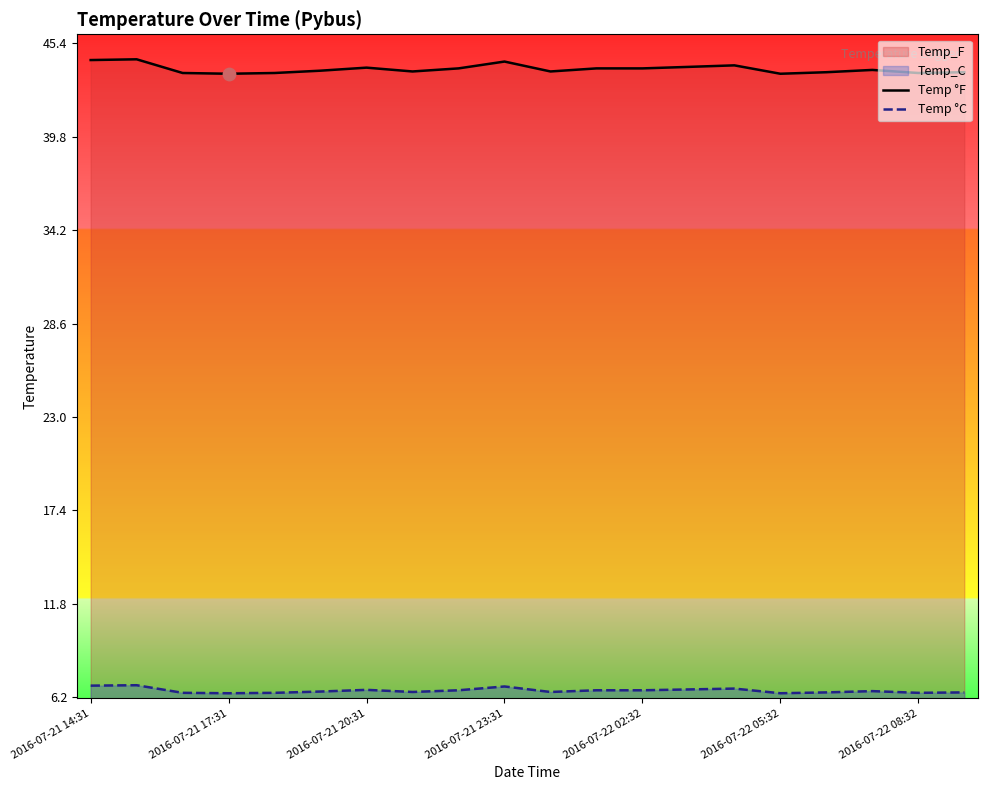

Which series contains the lowest Y value?

Temp °C